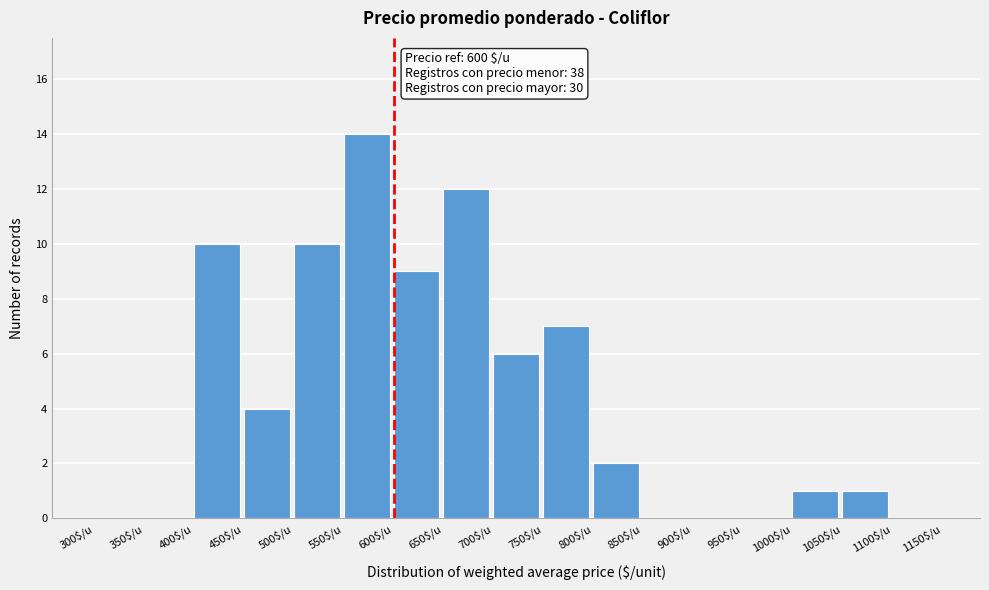

Which range on the x-axis has the tallest bar?

550 to 600